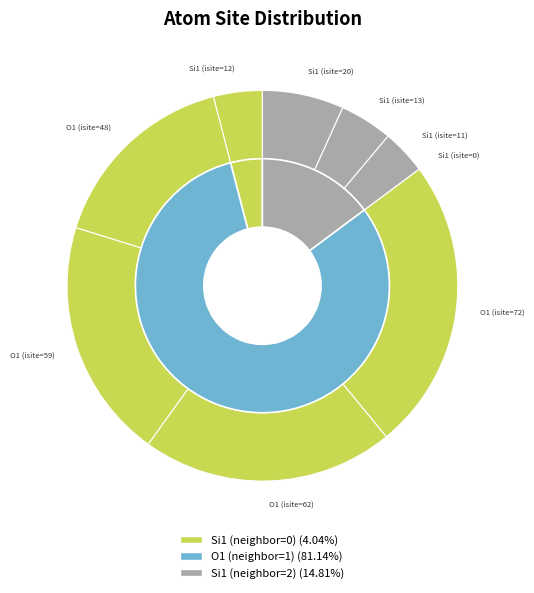

Is there any slice that represents more than half of the pie?

No